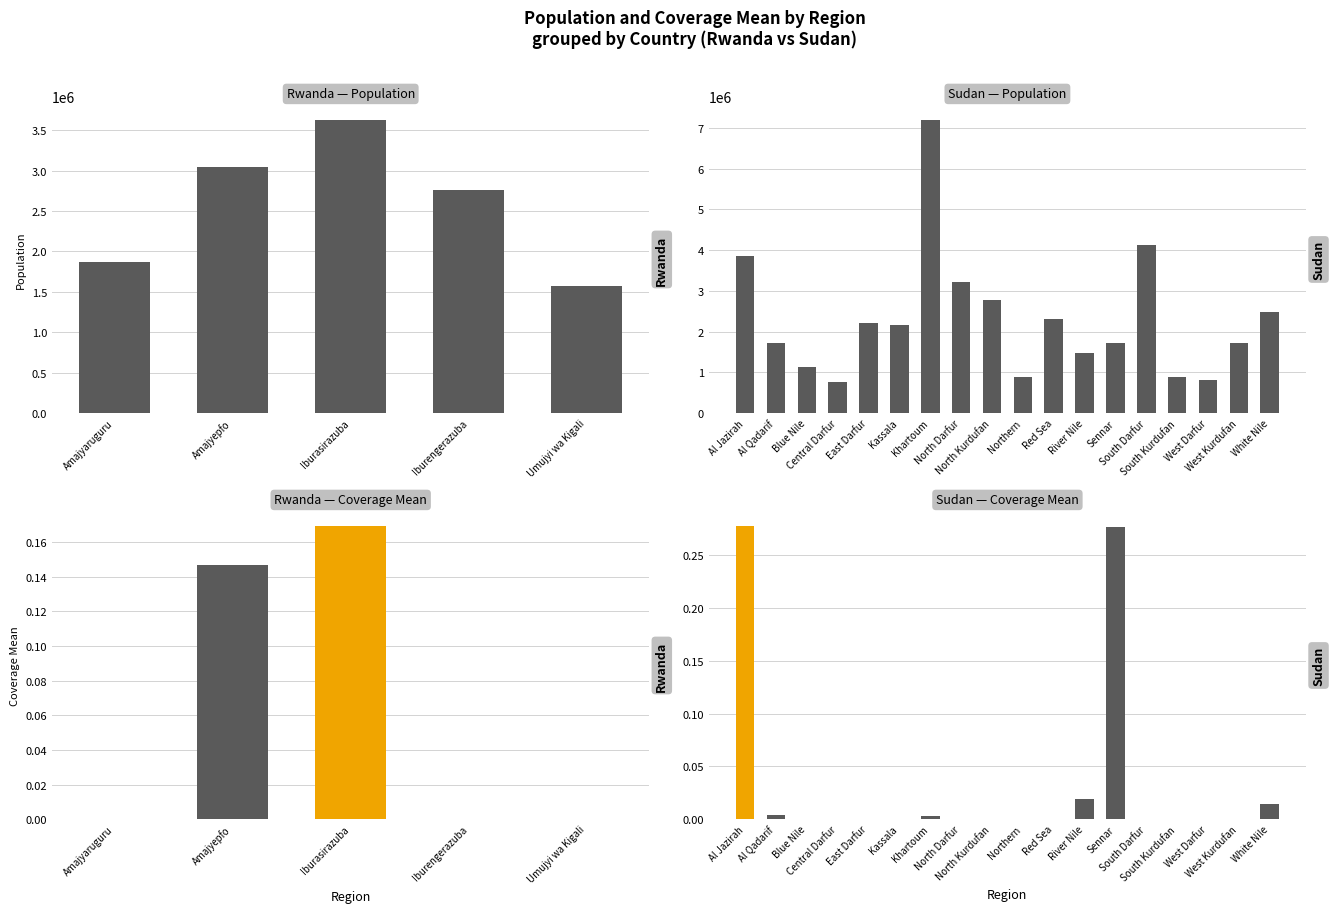

Which series has the widest spread of values?

Population